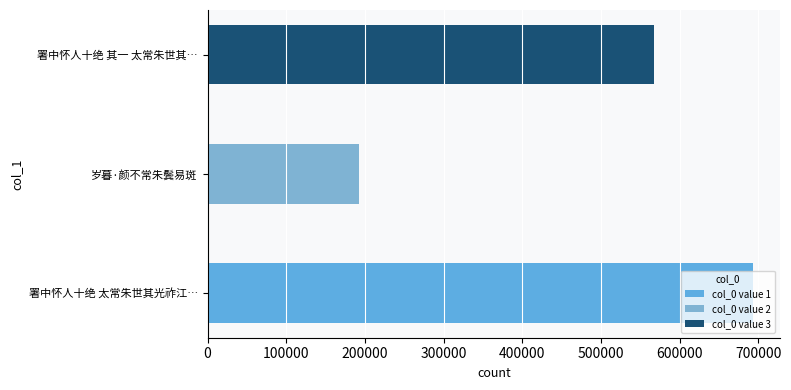

How many data points does each series have?

3